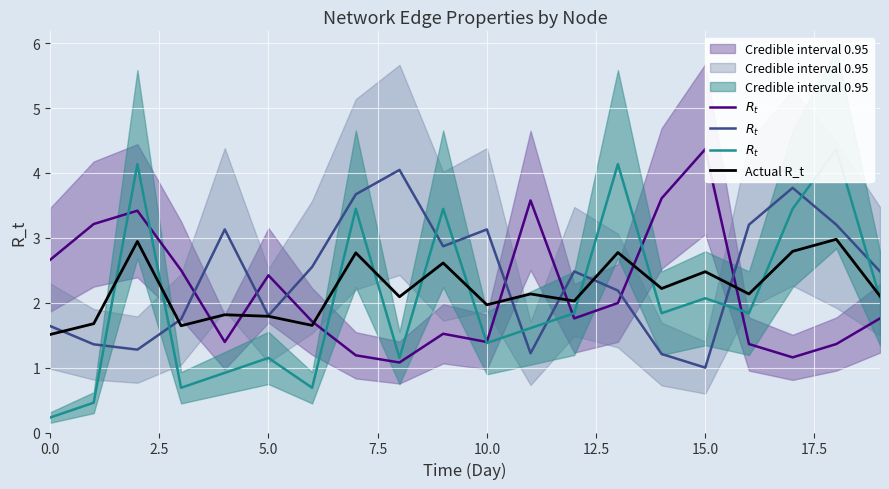

True or false: Actual R_t has a value of 3.0 at 5.0.

False